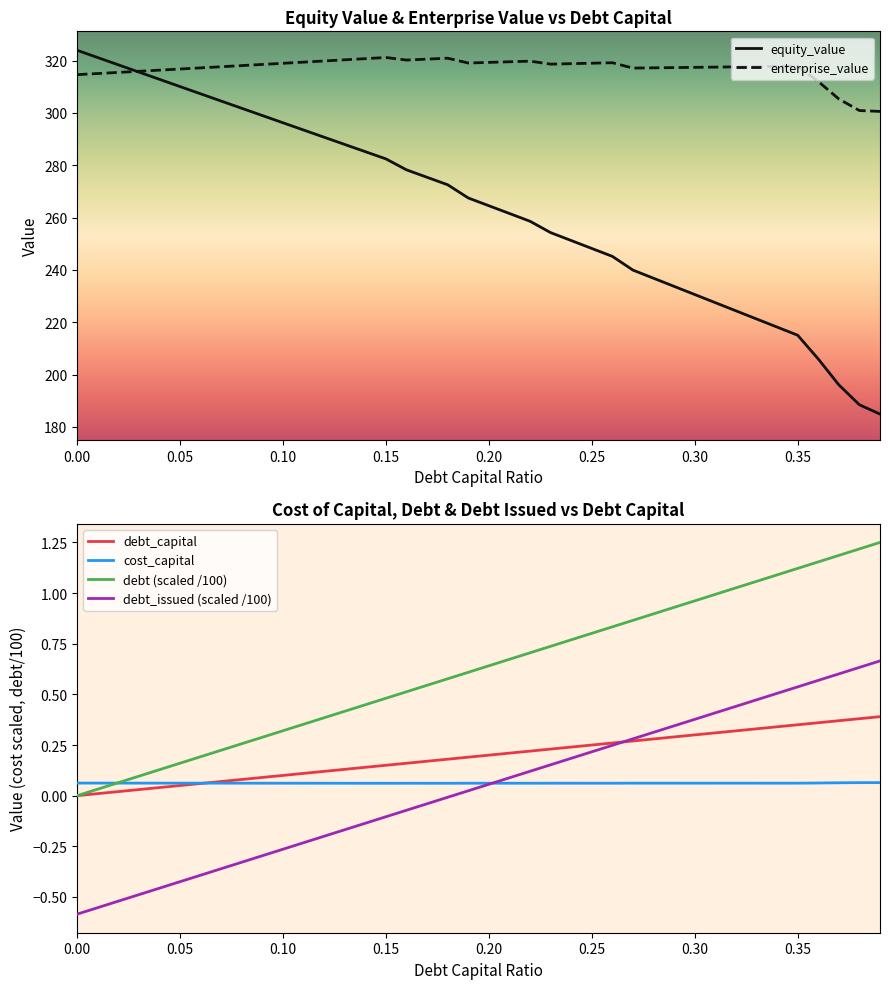

What is the maximum value for enterprise_value?

321.2